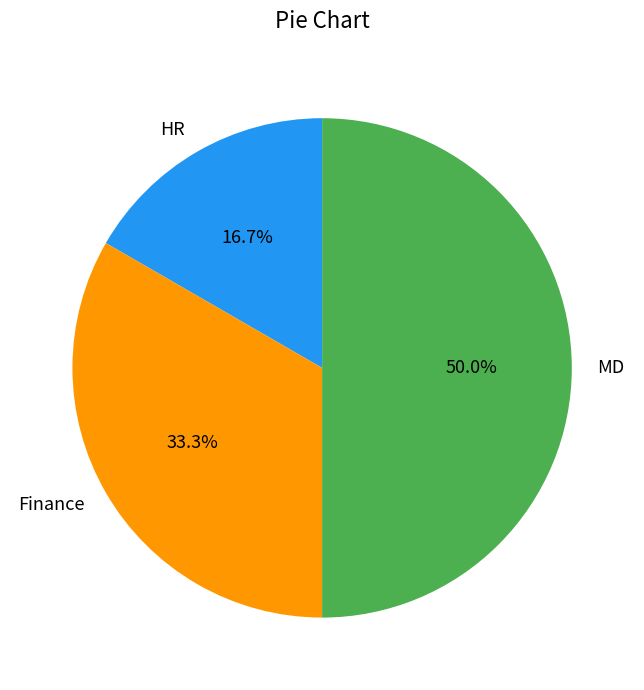

What percentage do MD and HR together represent?

66.7%